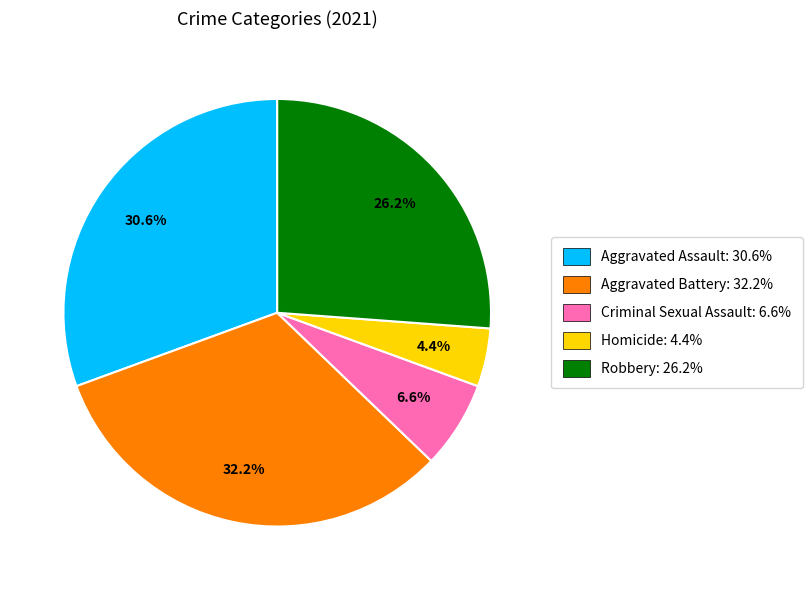

Which has a higher value, Criminal Sexual Assault or Aggravated Battery?

Aggravated Battery